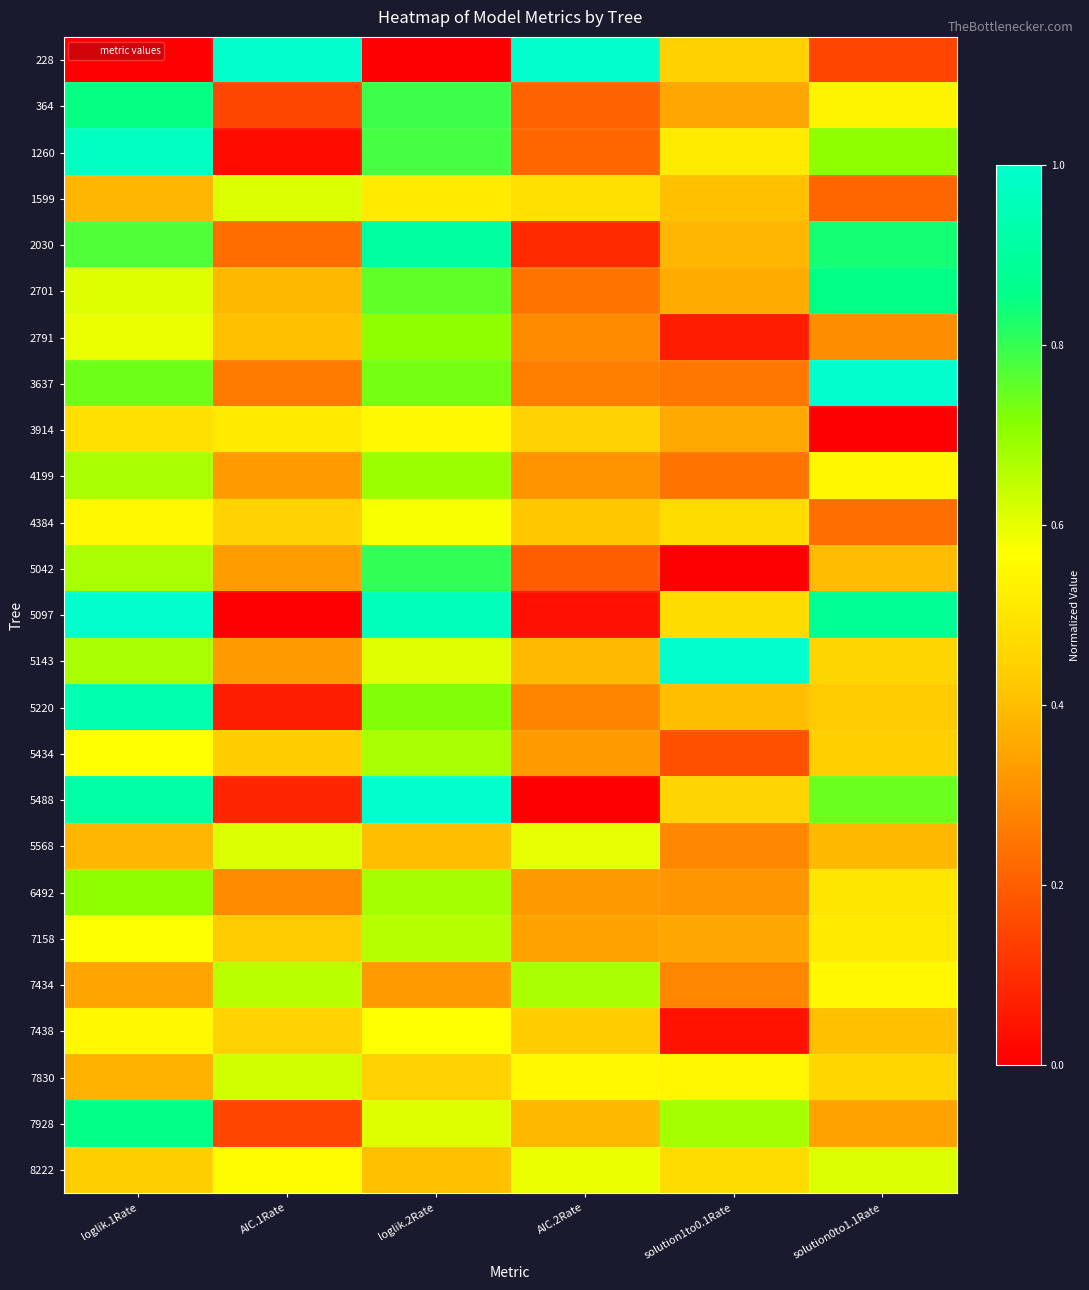

Which series changed the most between loglik.2Rate and solution0to1.1Rate?

3914